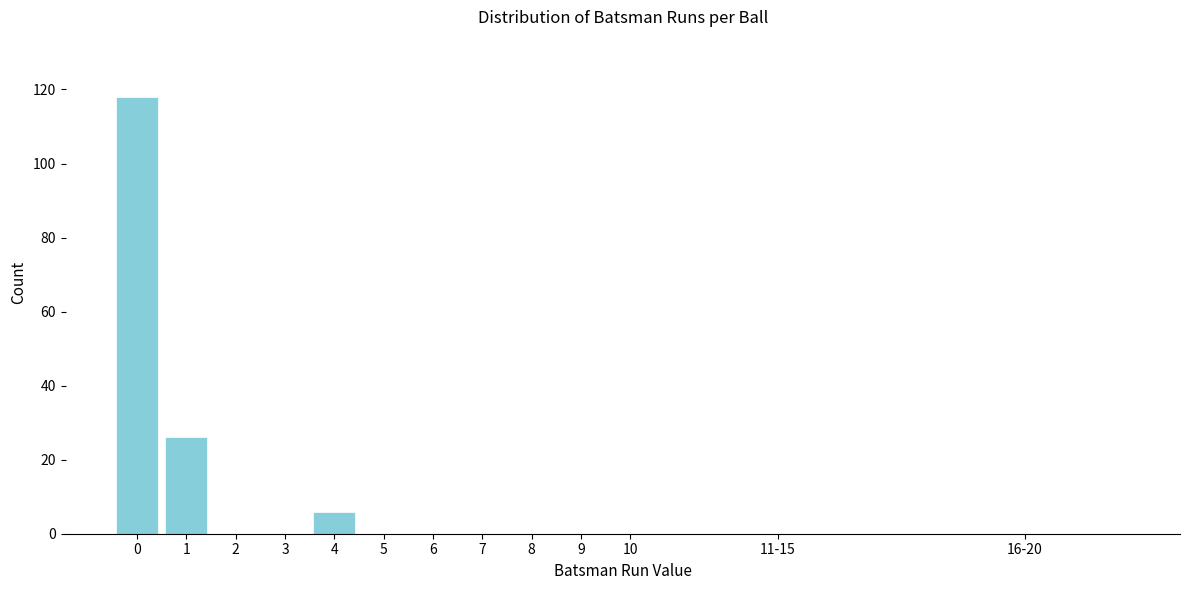

Reading left to right, what are all the values shown in this chart?

0=118	1=26	2=0	3=0	4=6	5=0	6=0	7=0	8=0	9=0	10=0	11-15=0	16-20=0